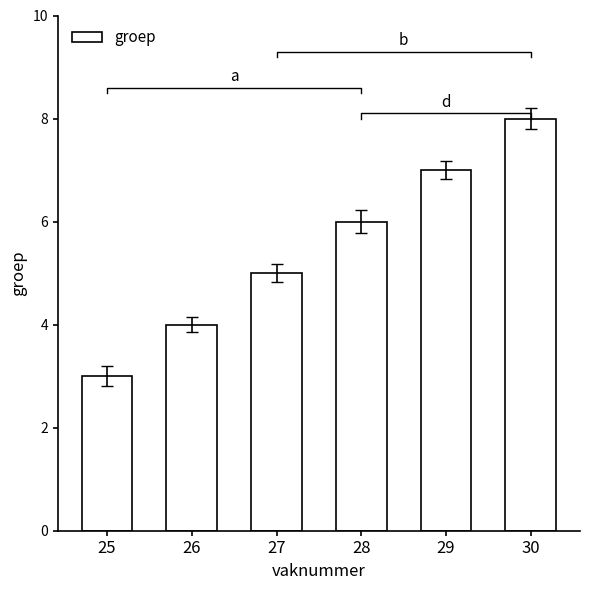

What is the sum of all values?

33